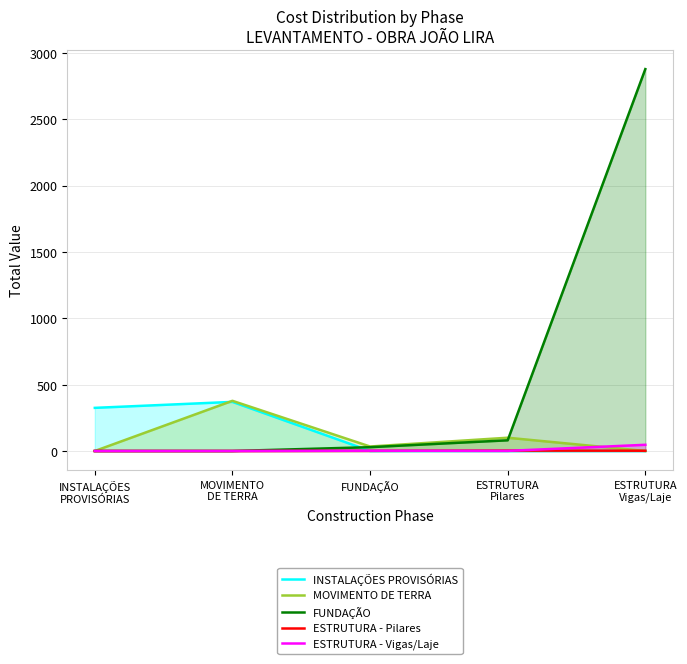

Reading left to right, extract all data points from this chart.

INSTALAÇÕES PROVISÓRIAS: INSTALAÇÕES
PROVISÓRIAS=325.0	MOVIMENTO
DE TERRA=370.0	FUNDAÇÃO=0.0	ESTRUTURA
Pilares=0.0	ESTRUTURA
Vigas/Laje=0.0
MOVIMENTO DE TERRA: INSTALAÇÕES
PROVISÓRIAS=0.0	MOVIMENTO
DE TERRA=378.0	FUNDAÇÃO=33.8	ESTRUTURA
Pilares=100.0	ESTRUTURA
Vigas/Laje=0.0
FUNDAÇÃO: INSTALAÇÕES
PROVISÓRIAS=0.0	MOVIMENTO
DE TERRA=0.0	FUNDAÇÃO=28.8	ESTRUTURA
Pilares=80.6	ESTRUTURA
Vigas/Laje=2877.0
ESTRUTURA - Pilares: INSTALAÇÕES
PROVISÓRIAS=0.0	MOVIMENTO
DE TERRA=0.0	FUNDAÇÃO=1.1	ESTRUTURA
Pilares=2.9	ESTRUTURA
Vigas/Laje=2.0
ESTRUTURA - Vigas/Laje: INSTALAÇÕES
PROVISÓRIAS=0.0	MOVIMENTO
DE TERRA=0.0	FUNDAÇÃO=2.3	ESTRUTURA
Pilares=0.9	ESTRUTURA
Vigas/Laje=46.7